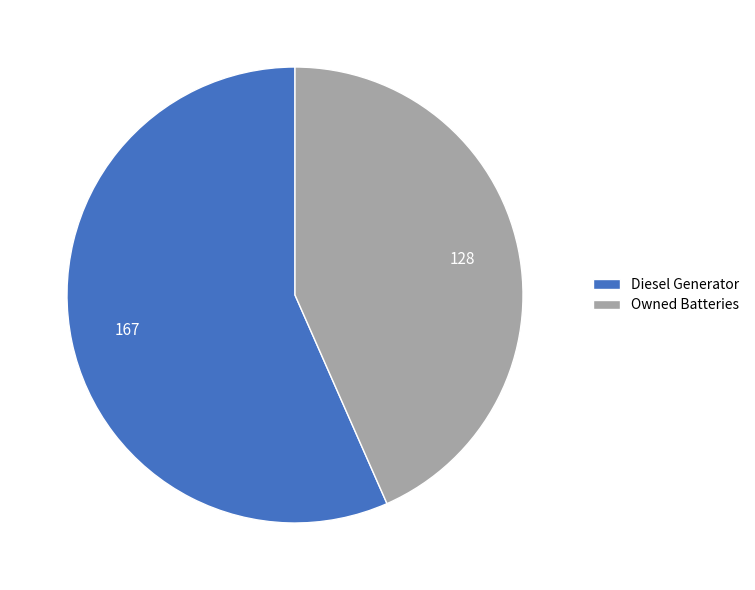

How many slices are in this pie chart?

2